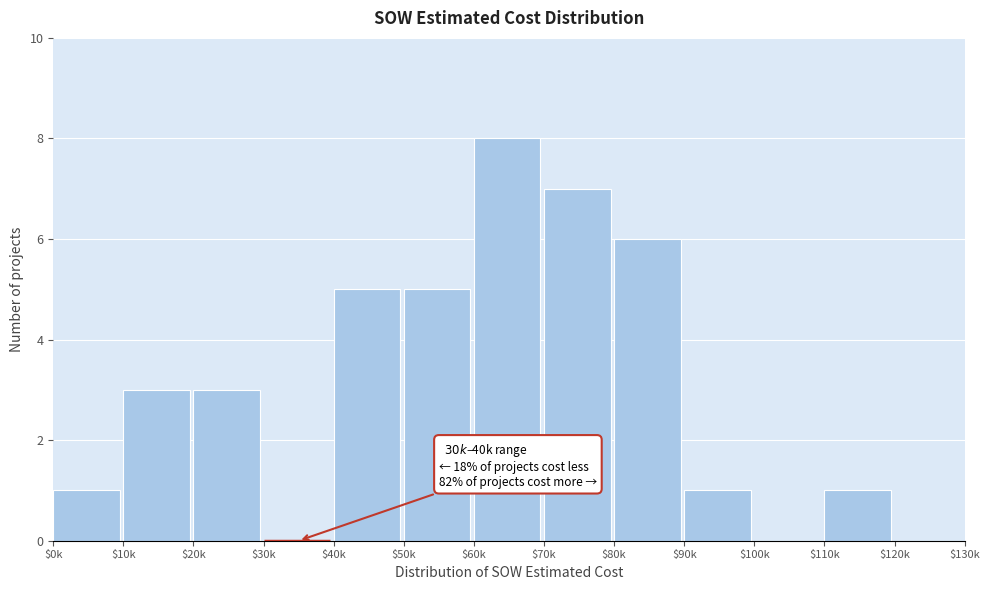

Which label corresponds to the largest value in the chart?

$60k